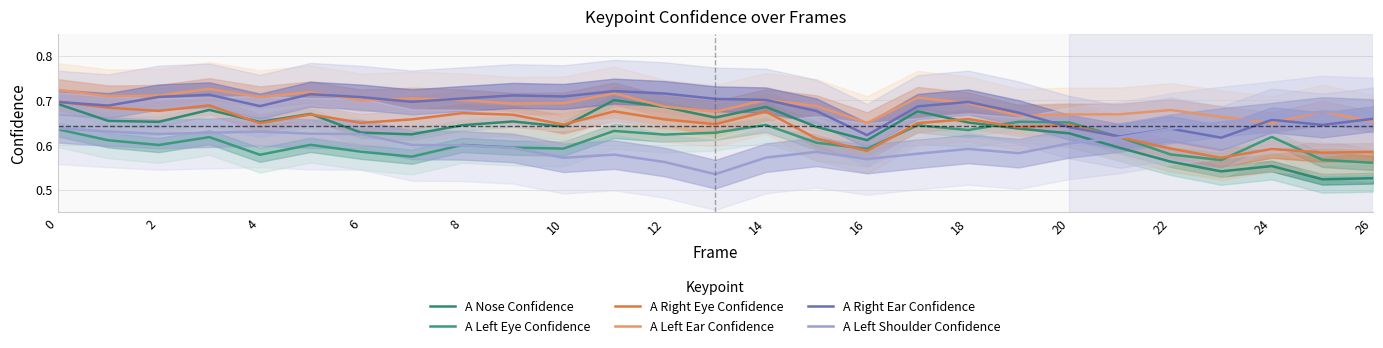

What is the minimum value for A Left Ear Confidence?

0.6